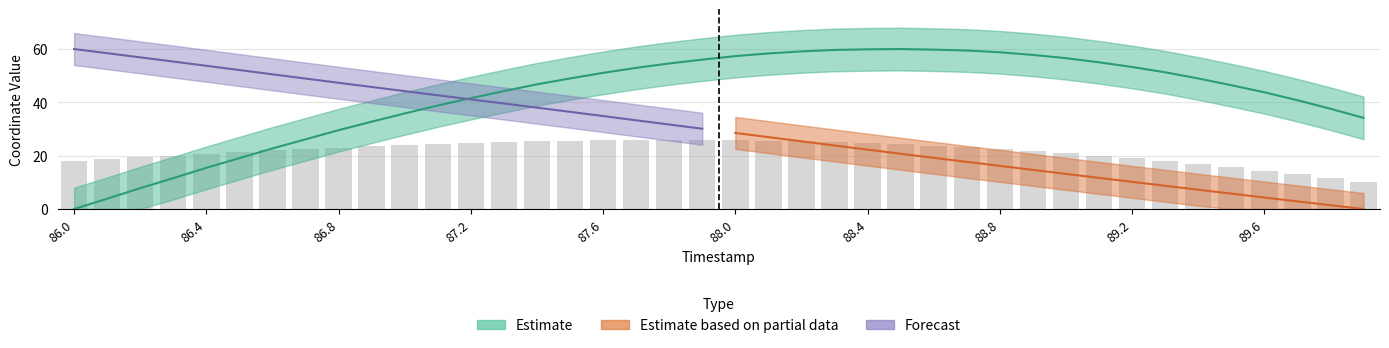

How many data points does each series have?

40